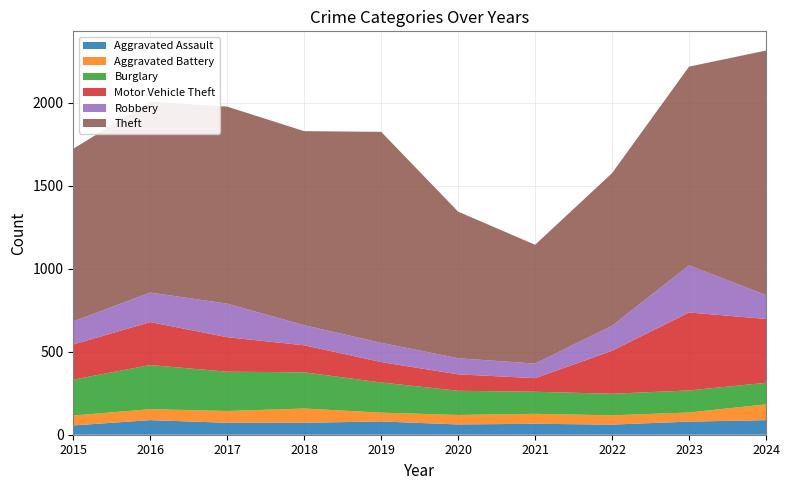

Reading left to right, what are all the values shown in this chart?

Aggravated Assault: 56	88	72	72	80	62	66	61	79	88
Aggravated Battery: 60	66	71	86	53	57	60	56	55	95
Burglary: 216	266	237	218	182	146	133	130	133	130
Motor Vehicle Theft: 212	259	208	163	123	99	82	259	470	385
Robbery: 139	178	202	121	116	97	88	151	284	144
Theft: 1041	1151	1188	1170	1272	884	716	920	1198	1474